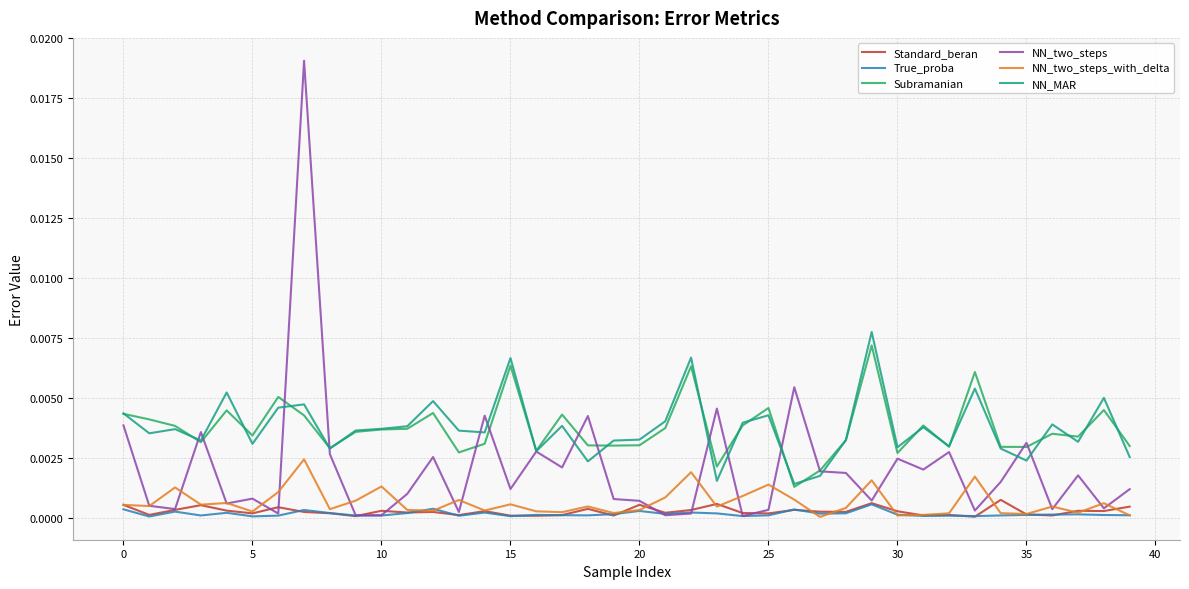

At how many categories does at least one series exceed 0?

40